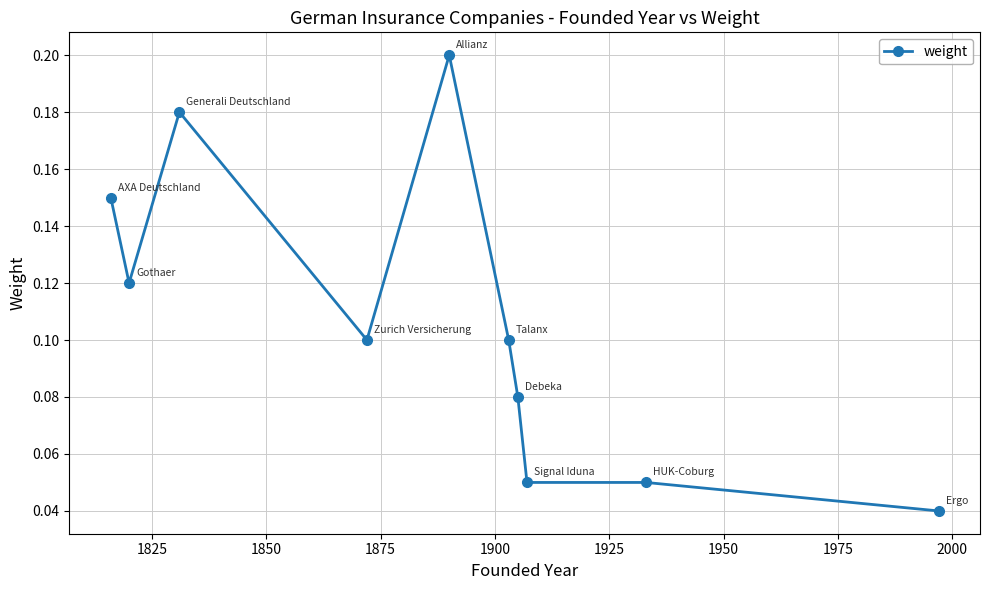

What is the sum of all values?

1.1